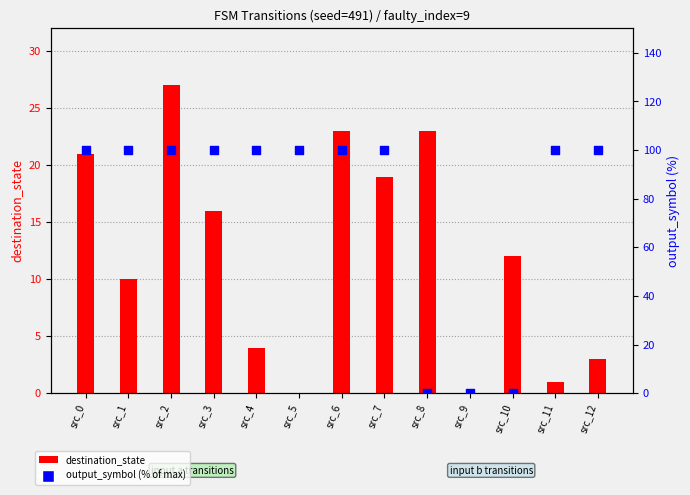

What is the total value across all series at src_6?

123